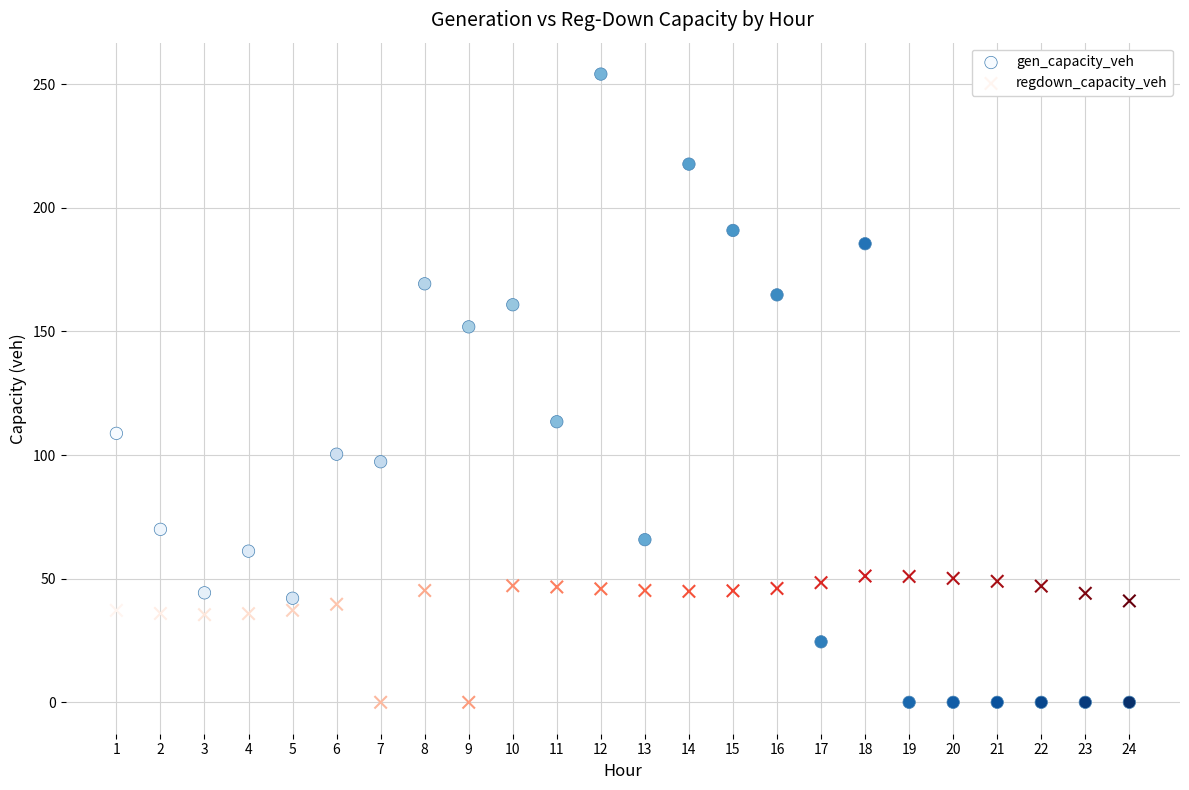

What are all the series names shown in the legend?

gen_capacity_veh, regdown_capacity_veh